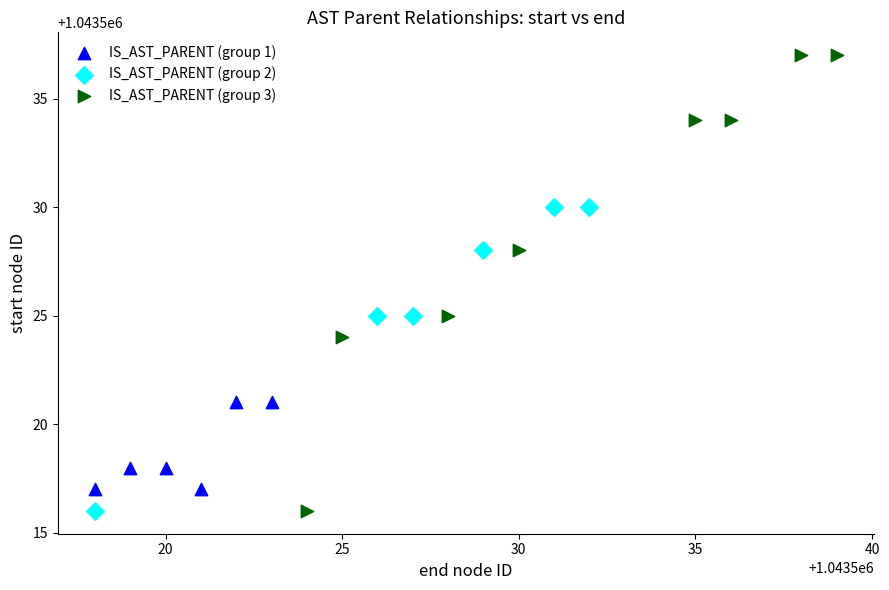

Which series reaches the maximum Y coordinate?

IS_AST_PARENT (group 3)